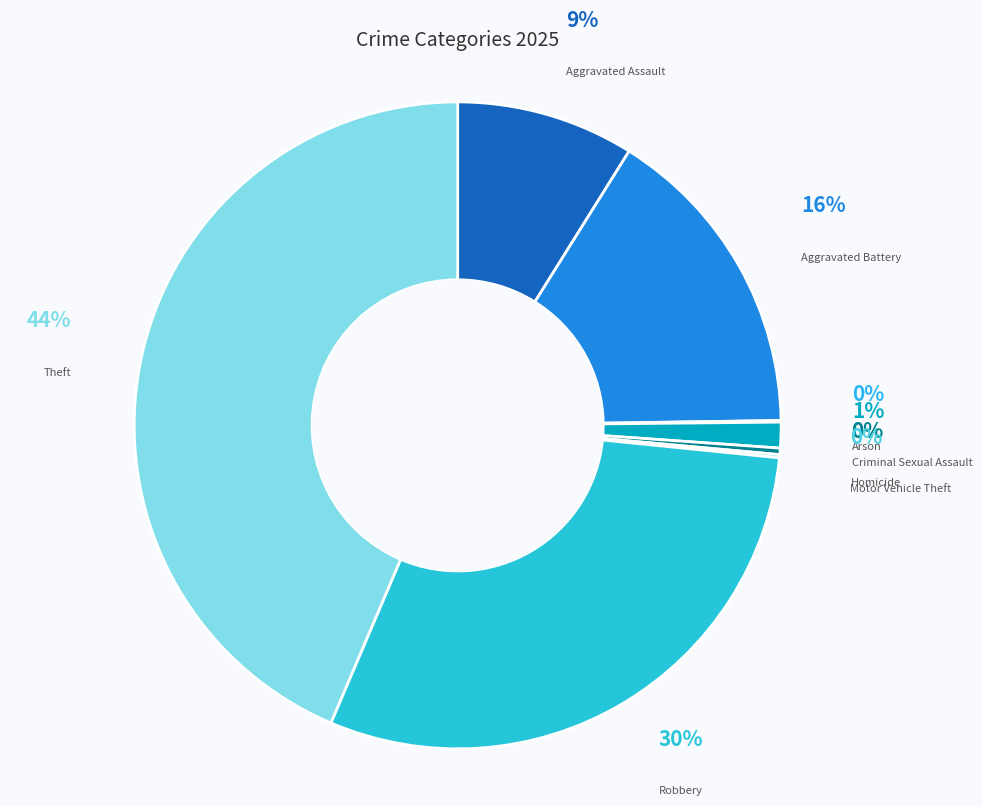

To the nearest percent, what is the average slice percentage?

12%